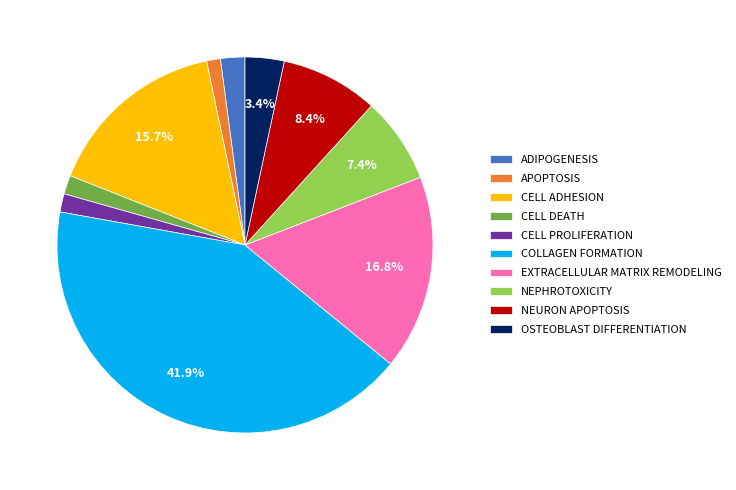

Between NEURON APOPTOSIS and EXTRACELLULAR MATRIX REMODELING, which is larger?

EXTRACELLULAR MATRIX REMODELING